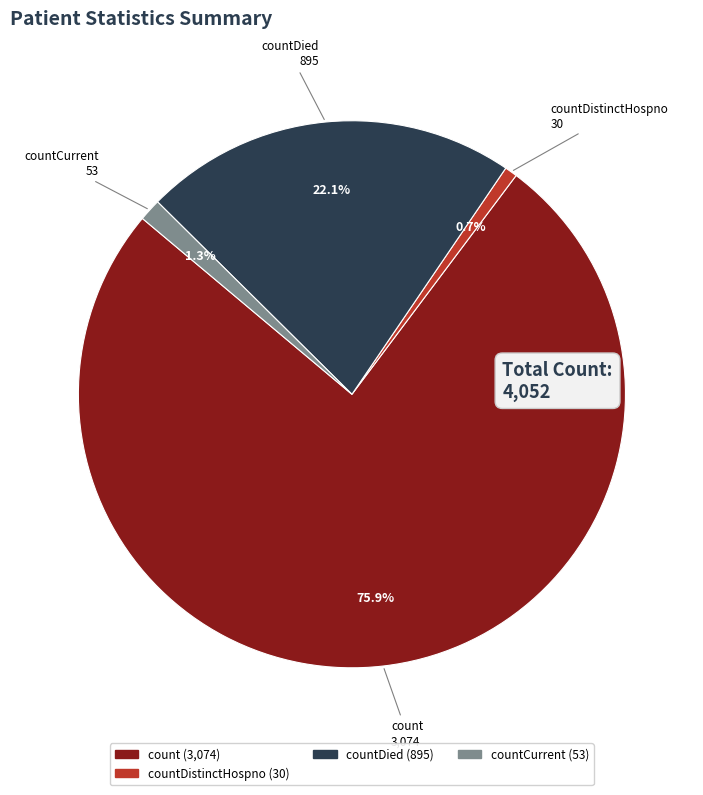

Is there any slice that represents more than half of the pie?

Yes